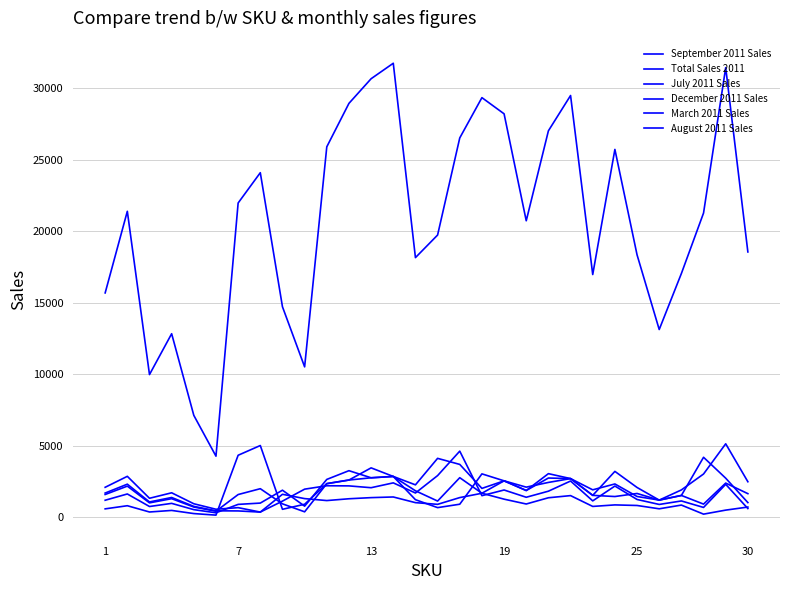

Does the chart have visible grid lines?

Yes